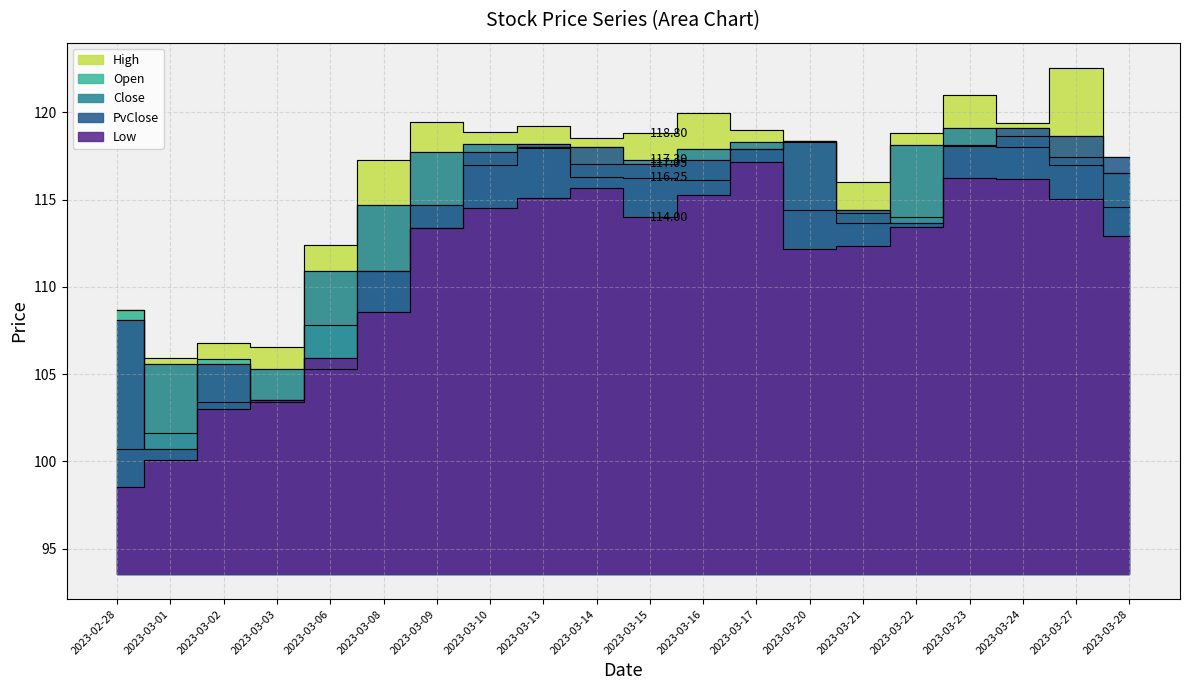

What is the difference between the highest and lowest values at 2023-03-16?

4.7